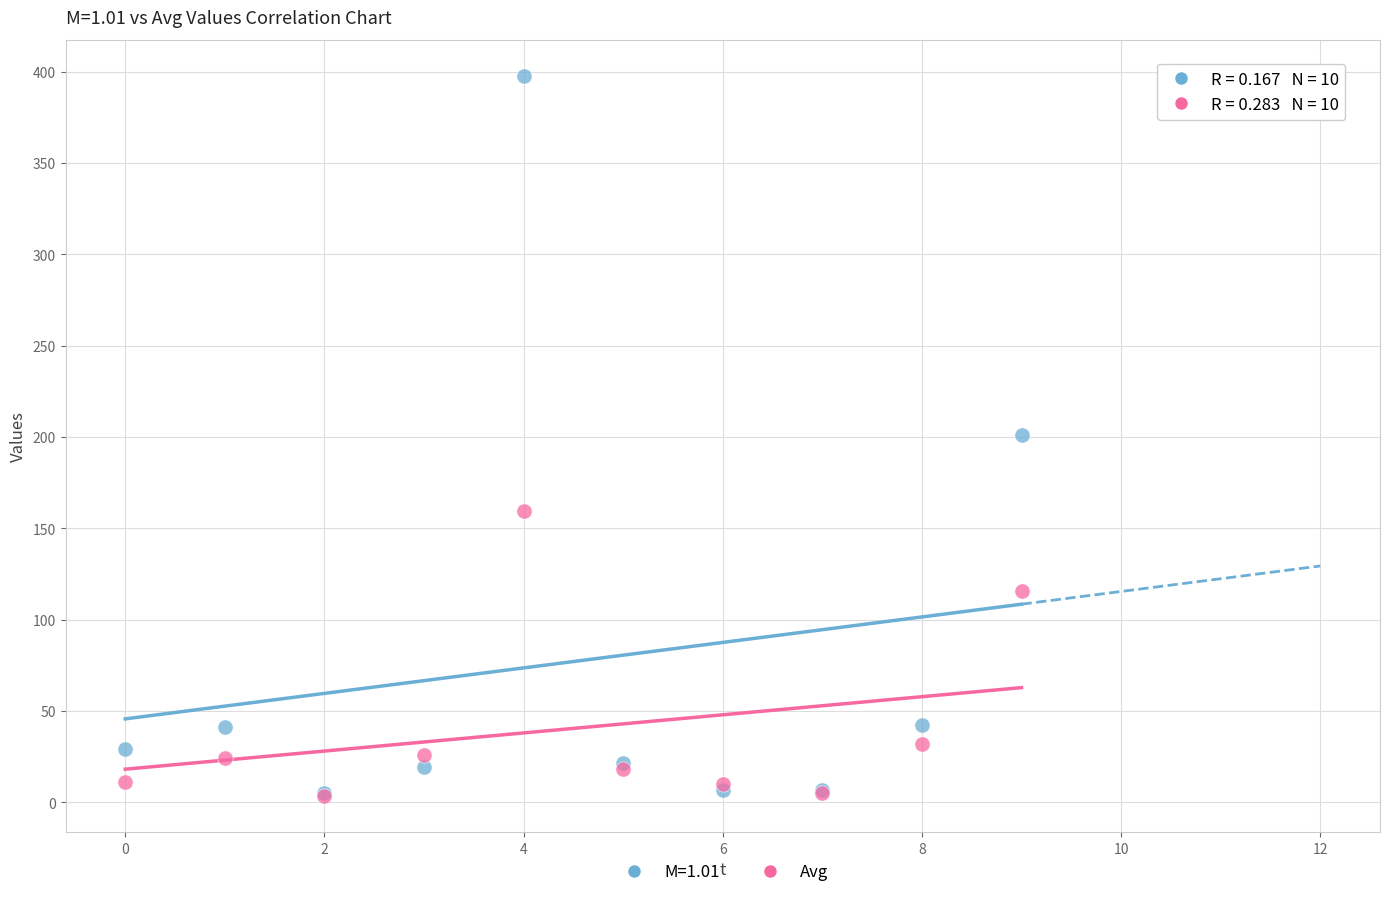

What are all the series names shown in the legend?

M=1.01, Avg